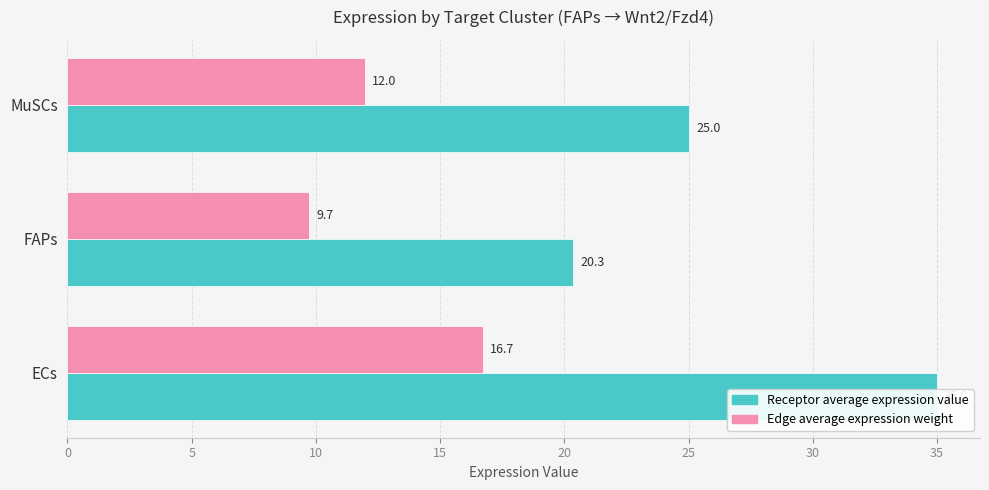

List the series in order of their peak value, lowest first.

Edge average expression weight, Receptor average expression value